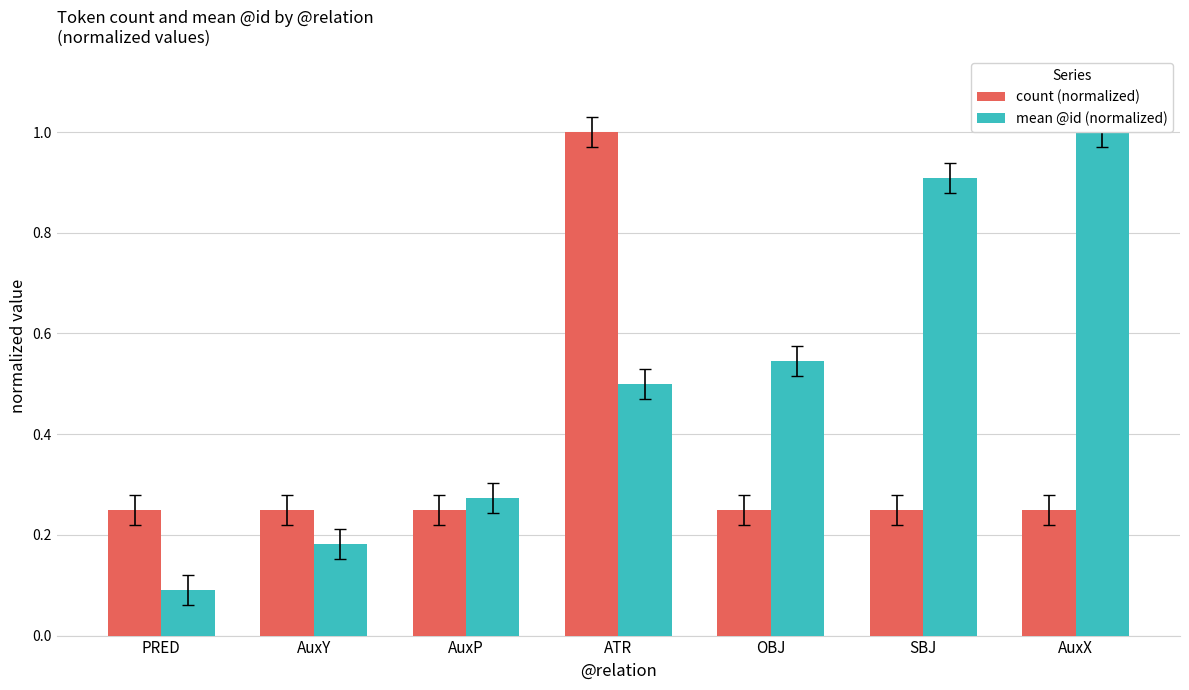

Which series has the largest range (max minus min)?

mean @id (normalized)